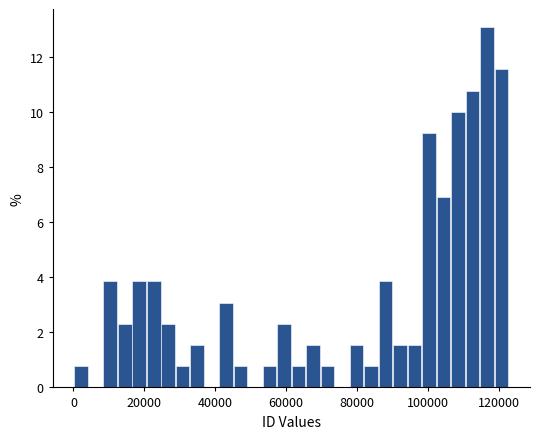

Read against the x-axis, roughly where is the centre of the tallest bar?

116000